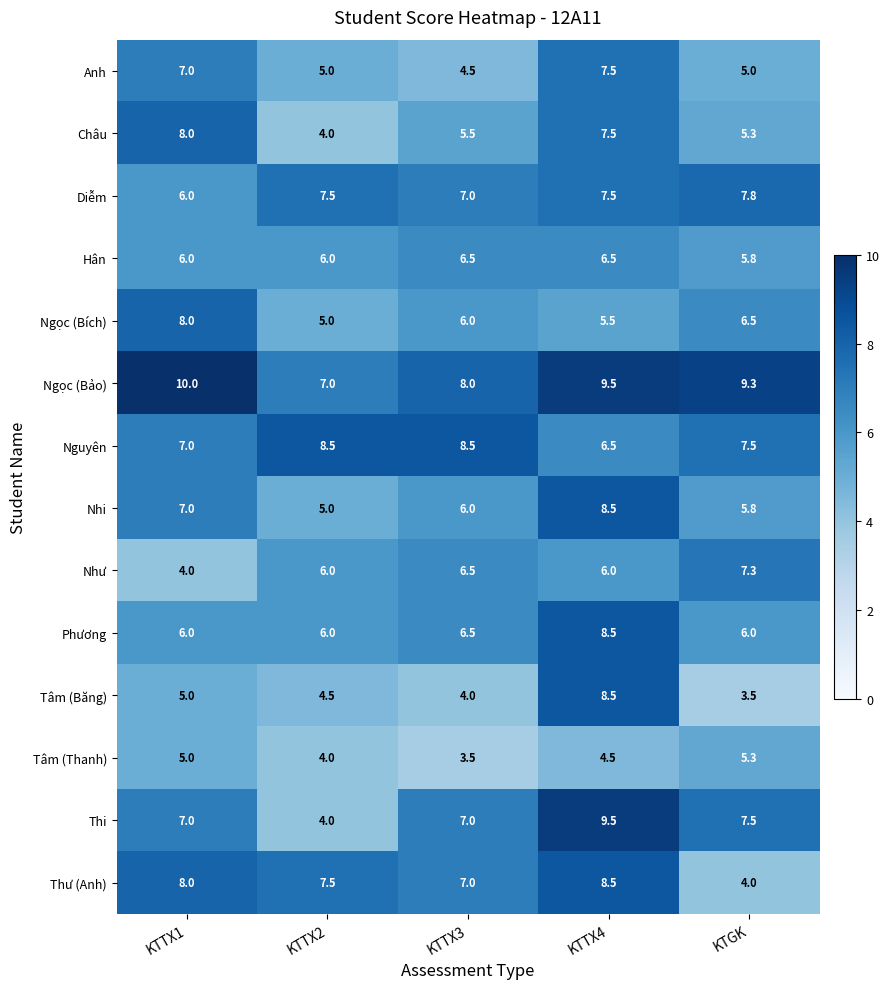

What is the sum of all Châu values?

30.3